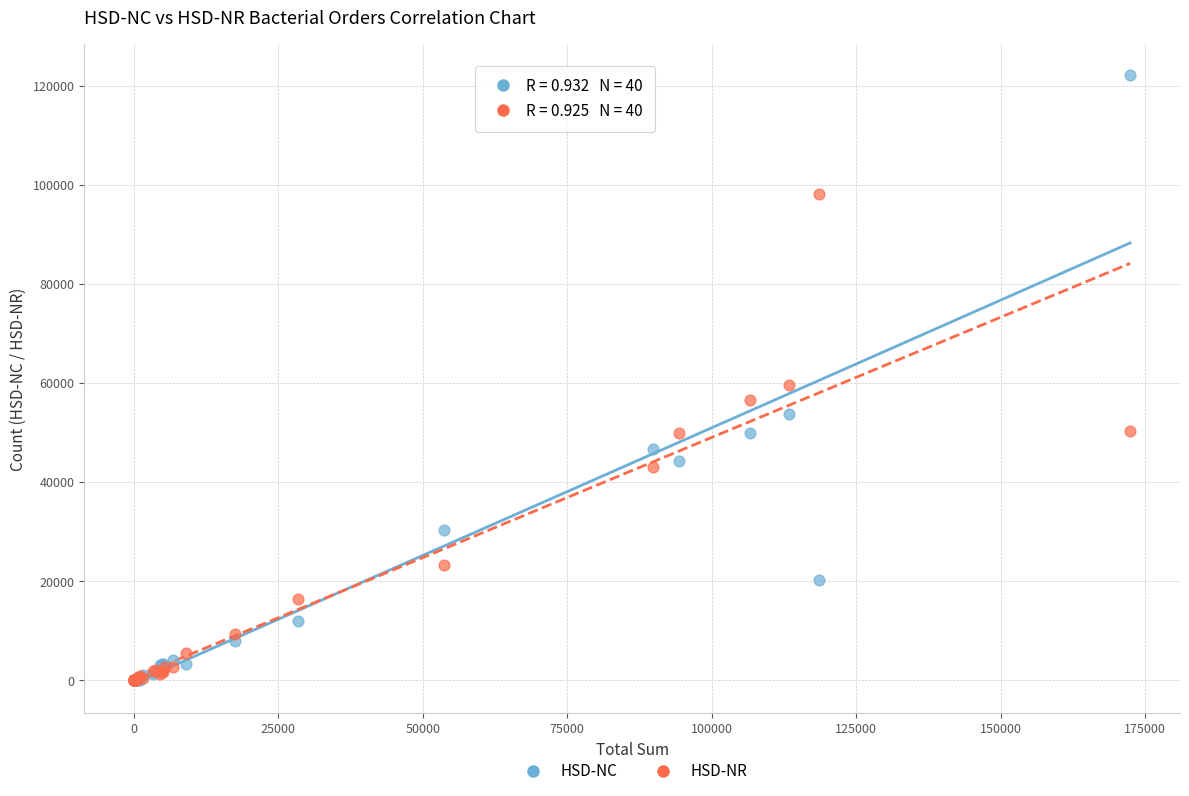

Across all series, what Y value is closest to 61083?

59603